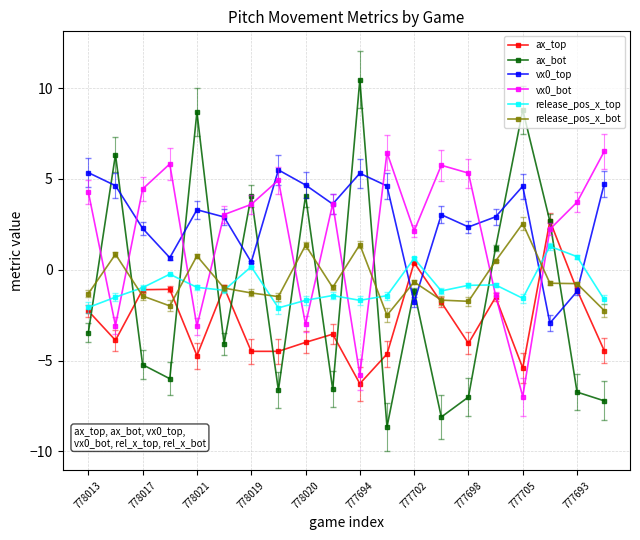

What is the value of the ax_bot point at the 8th from the left?

-6.6